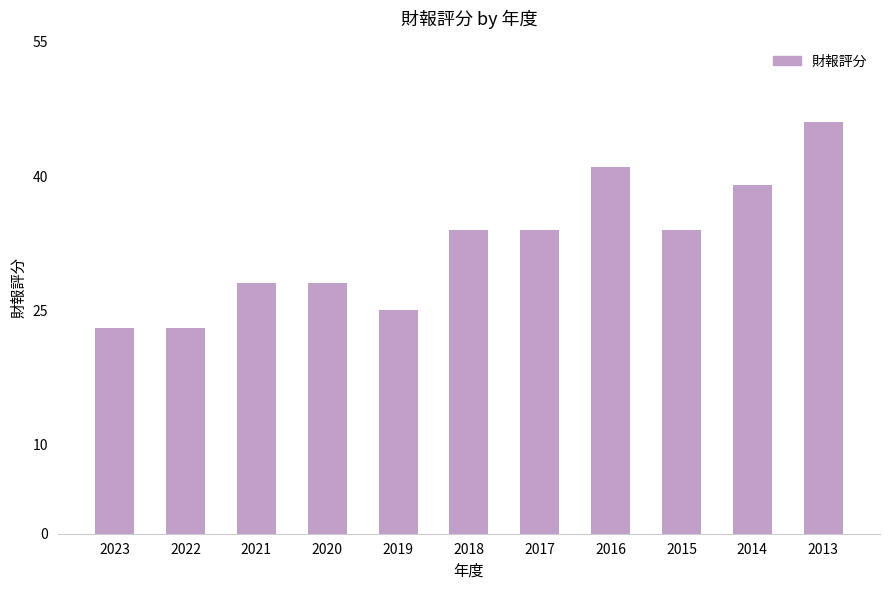

What is the difference between the second highest and minimum values?

18